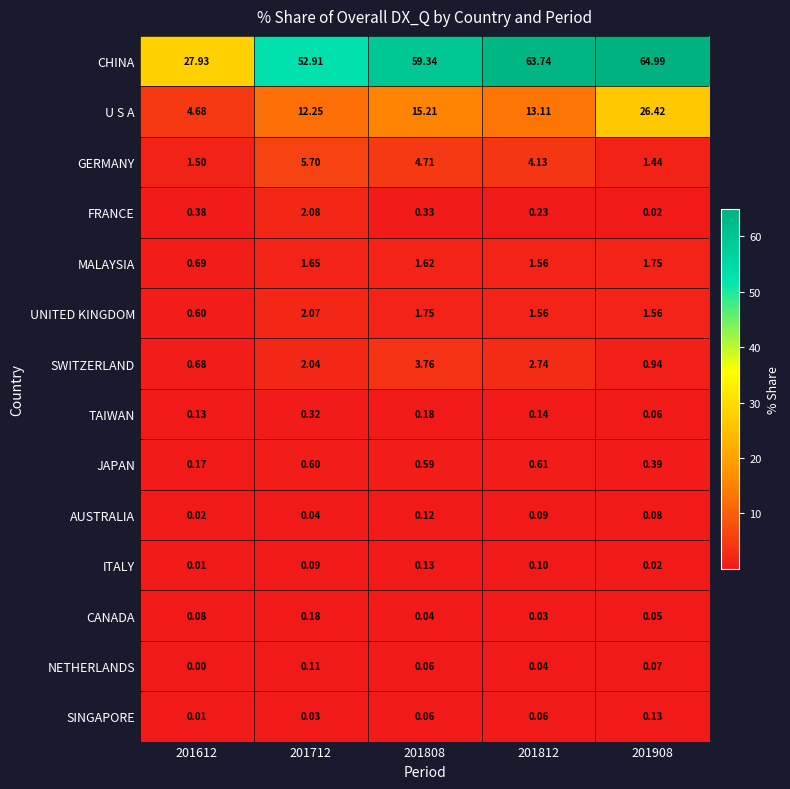

Is the value of GERMANY at 201908 greater than the value of CANADA at 201612?

Yes